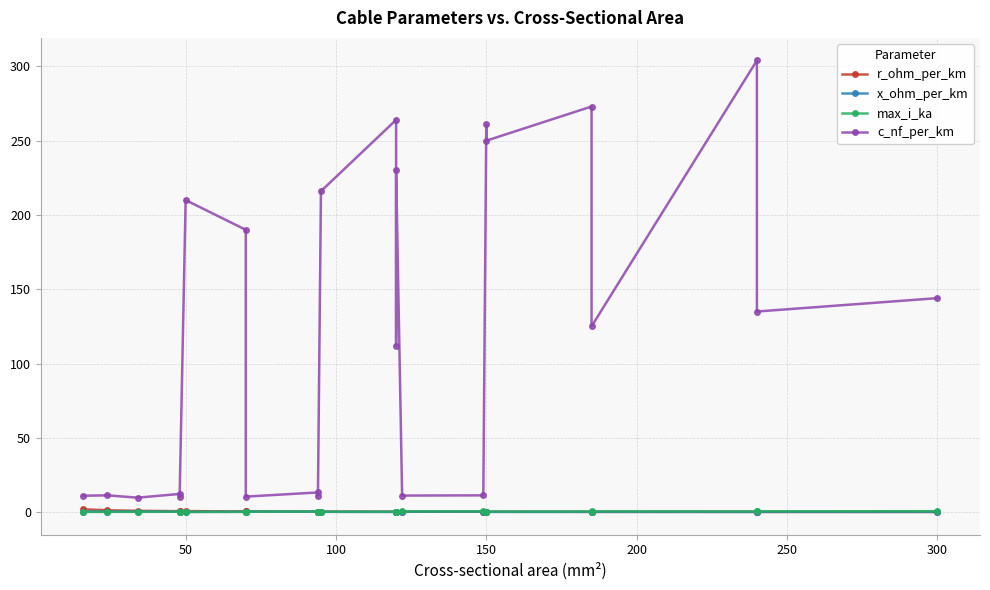

What is the difference between the second highest and second lowest values in the r_ohm_per_km series?

1.1